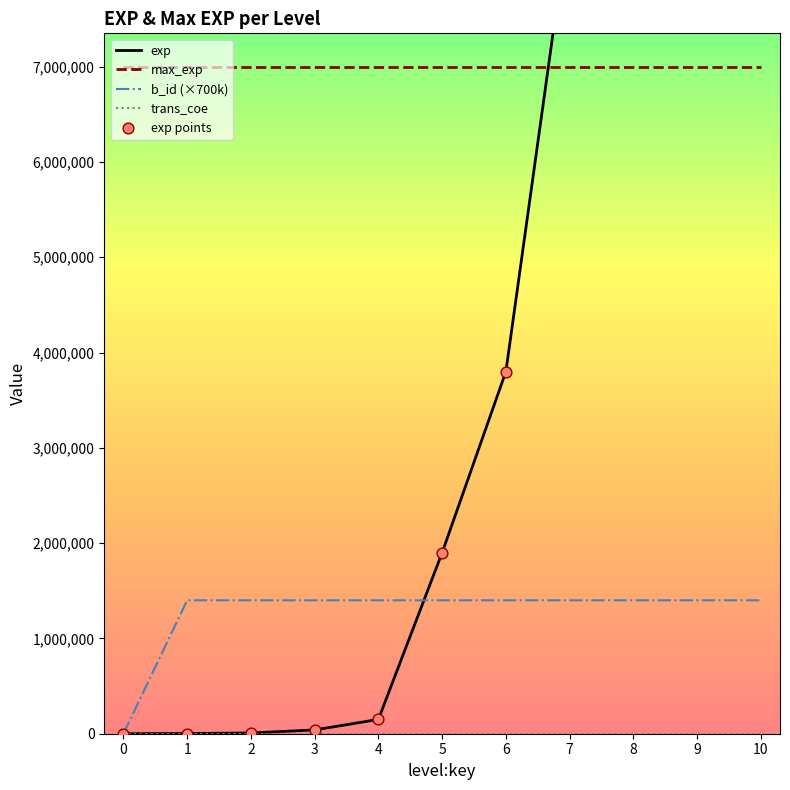

Which series has the largest Y range (max minus min)?

exp